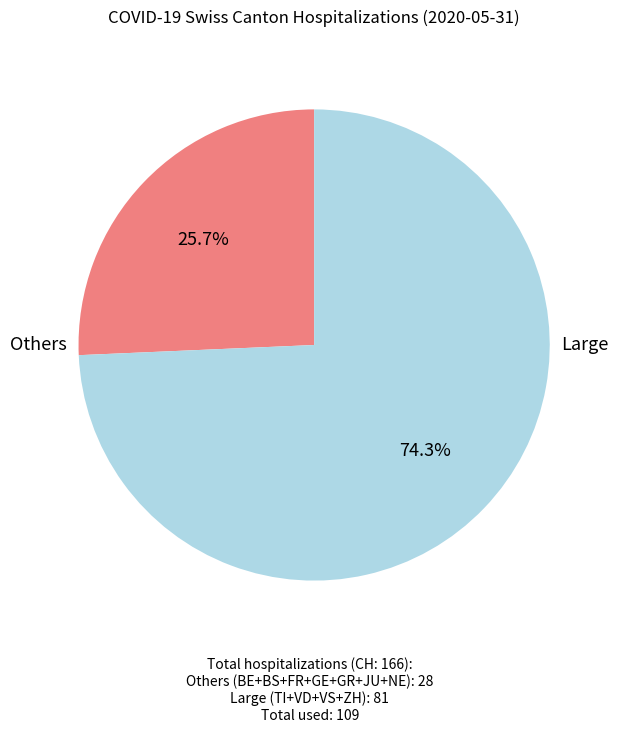

How many segments does this pie chart have?

2